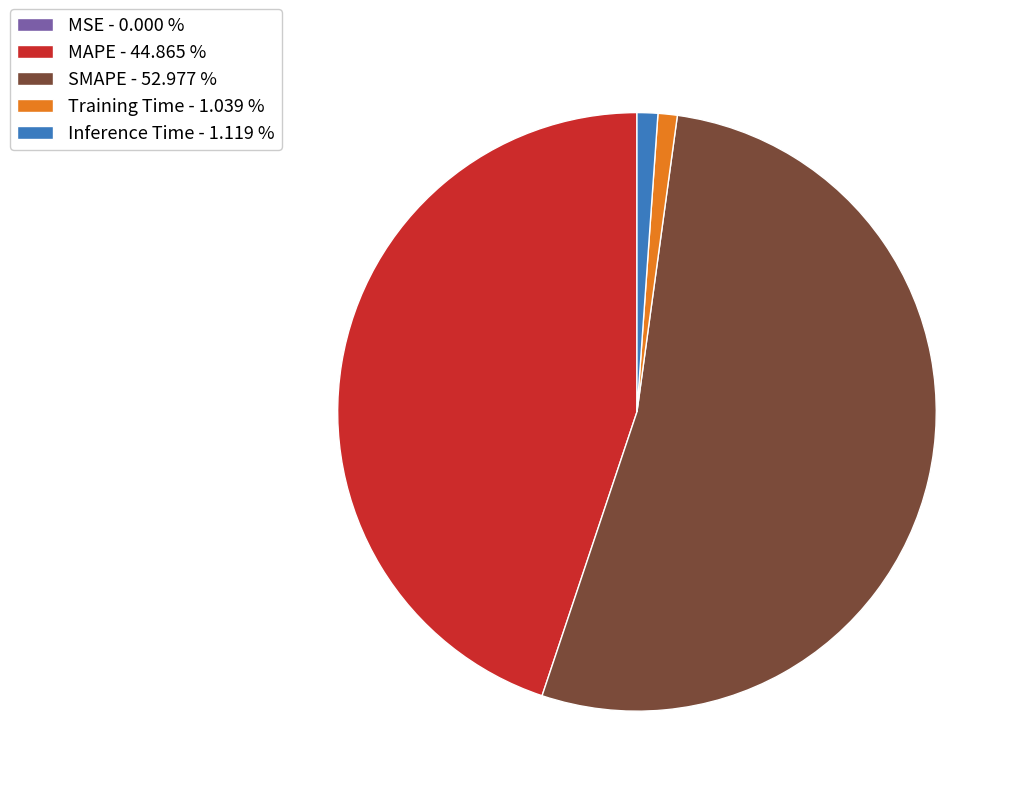

Does Inference Time account for over 50% of the chart?

No